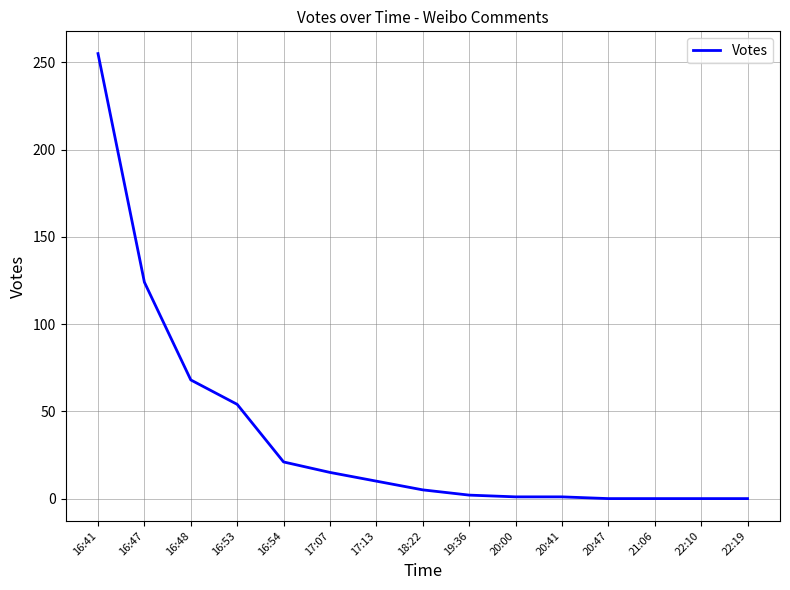

What is the difference between the maximum and minimum values?

255